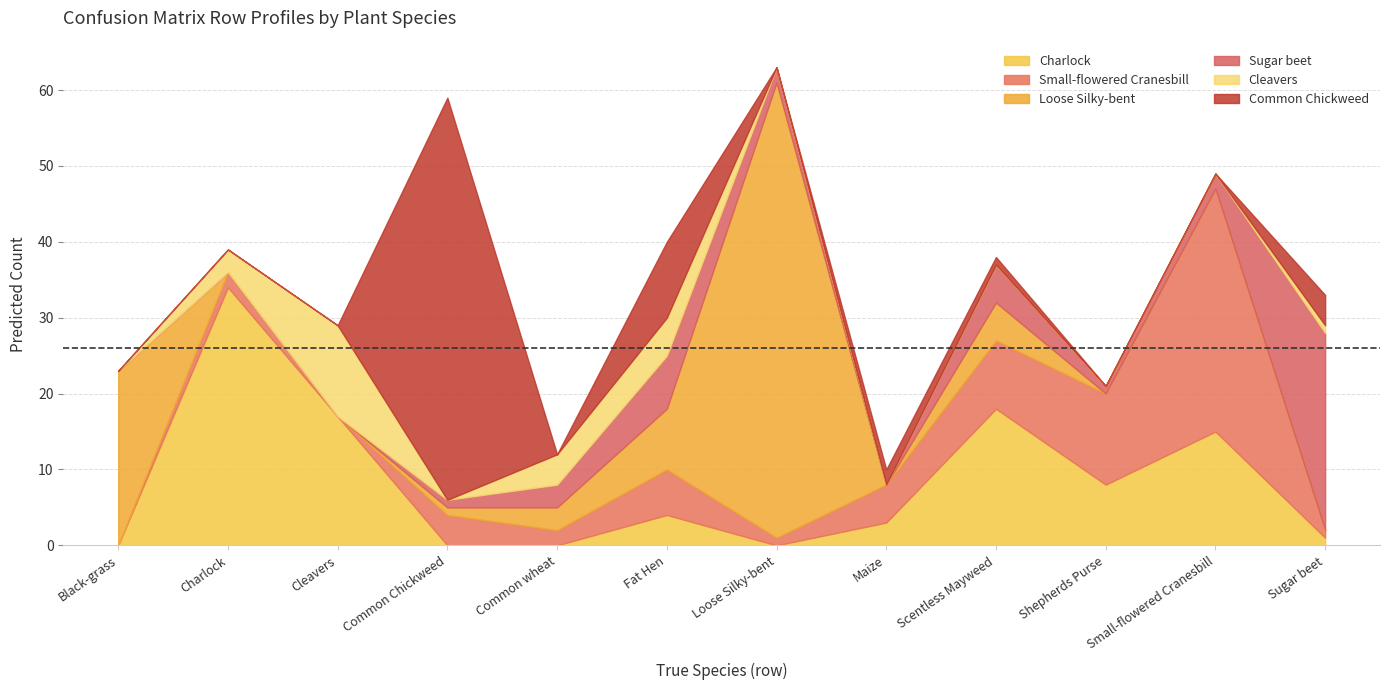

True or false: Cleavers and Charlock intersect in this chart.

False